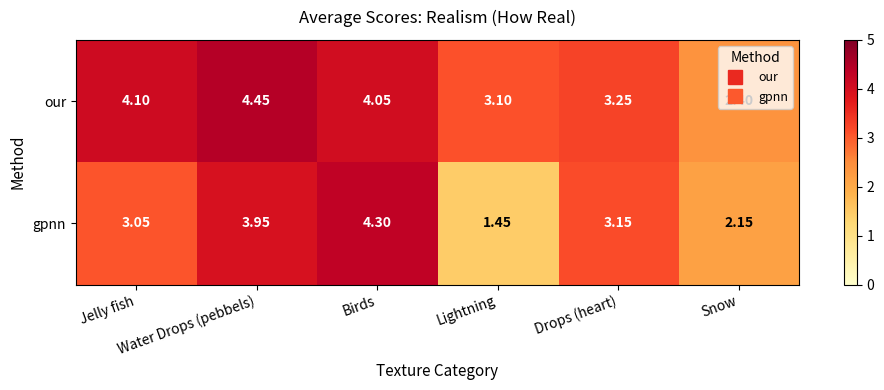

List the series in order of their peak value, lowest first.

gpnn, our